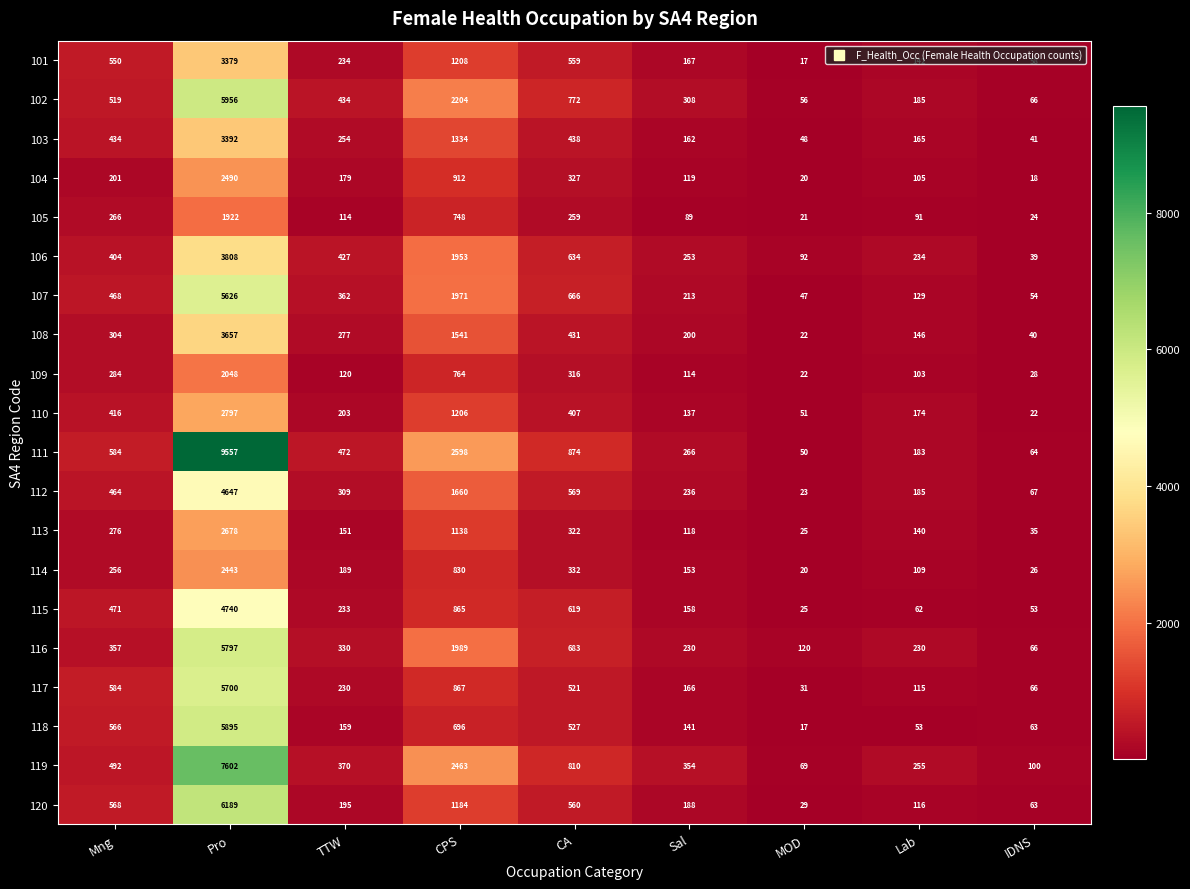

Which series has the largest range (max minus min)?

111